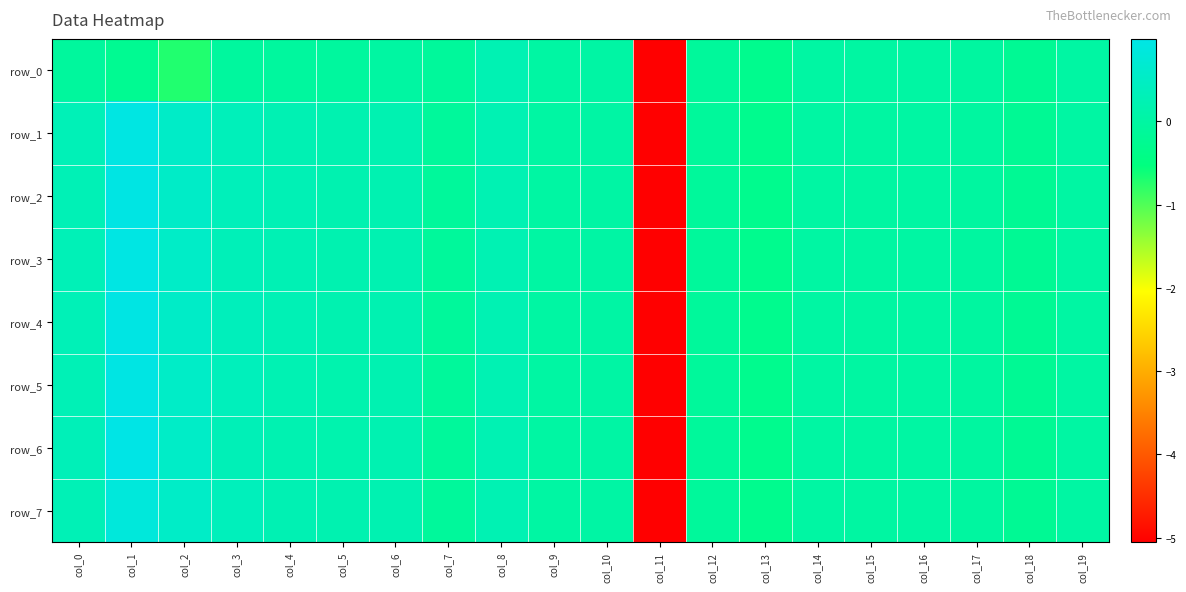

Rank the series at col_0 from lowest to highest value.

row_0, row_2, row_5, row_7, row_1, row_3, row_4, row_6